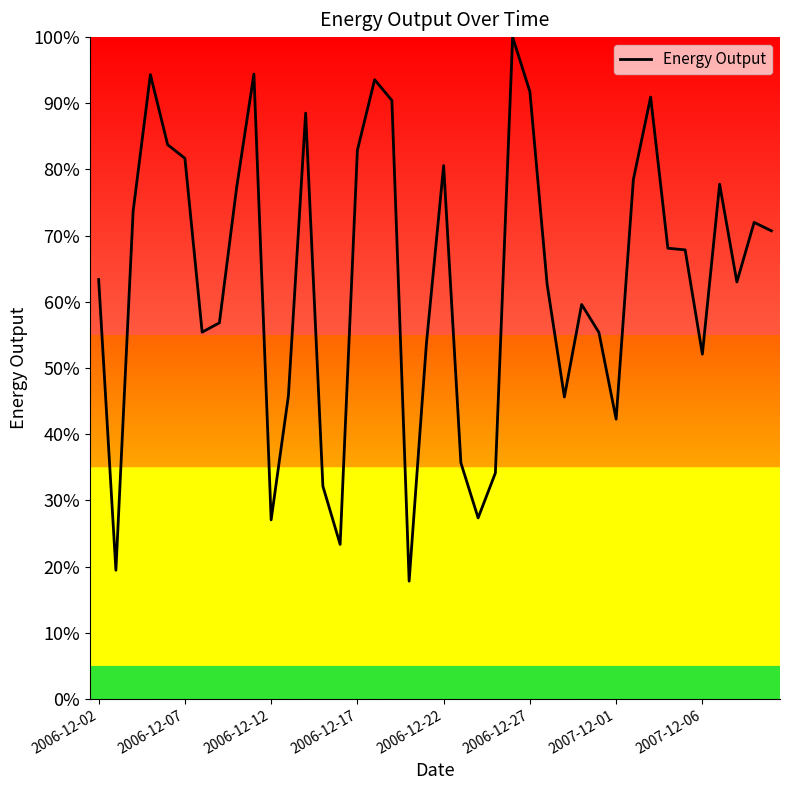

What is the maximum value shown in the chart?

100.0